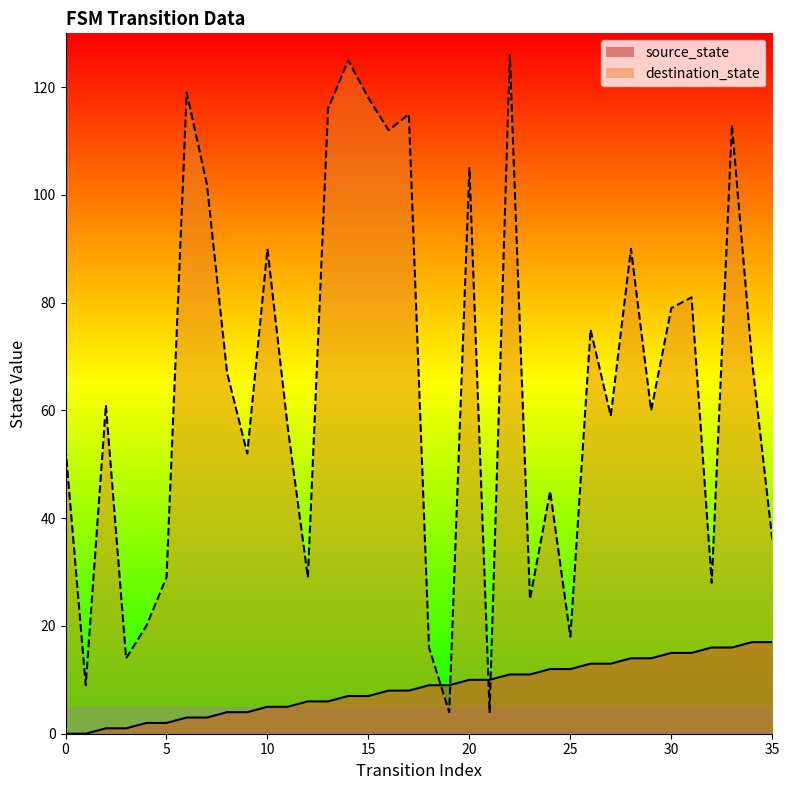

At which category is the sum across all series the highest?

22